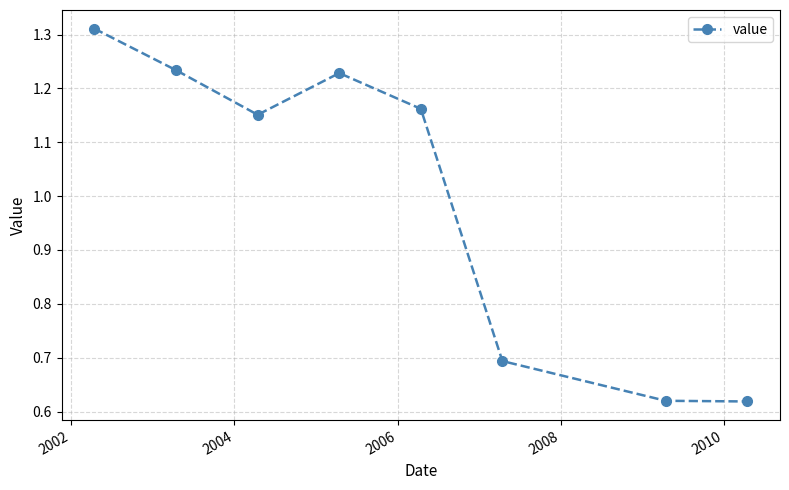

How many points are higher than both their immediate neighbors (excluding endpoints)?

1